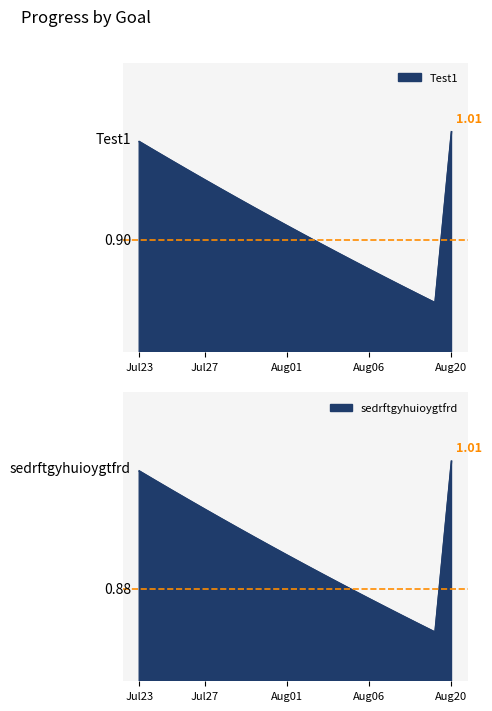

What is the label of the 8th point from the left?

2025-07-30